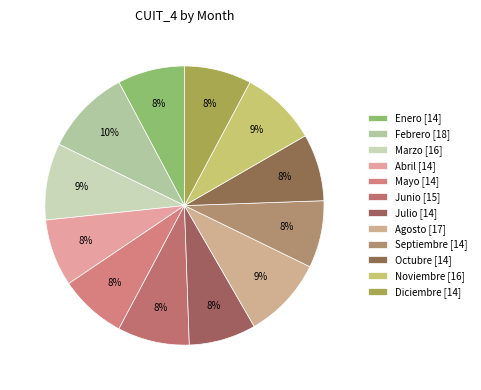

What percentage is the Noviembre slice, to the nearest percent?

9%